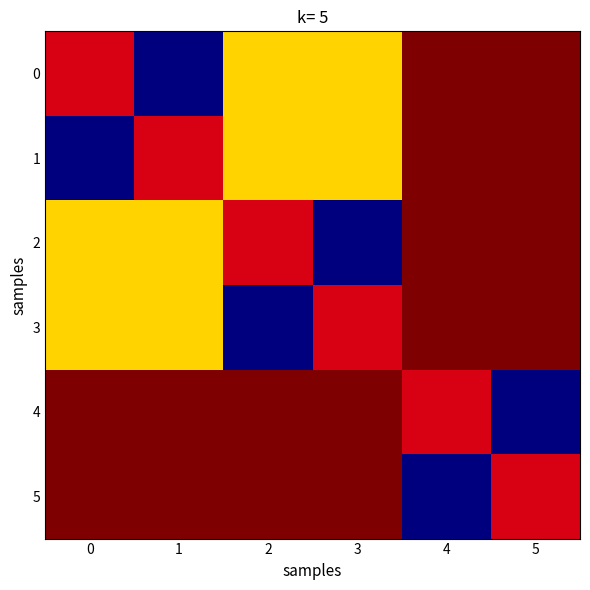

What is the difference between the highest and lowest values at 2?

1.0